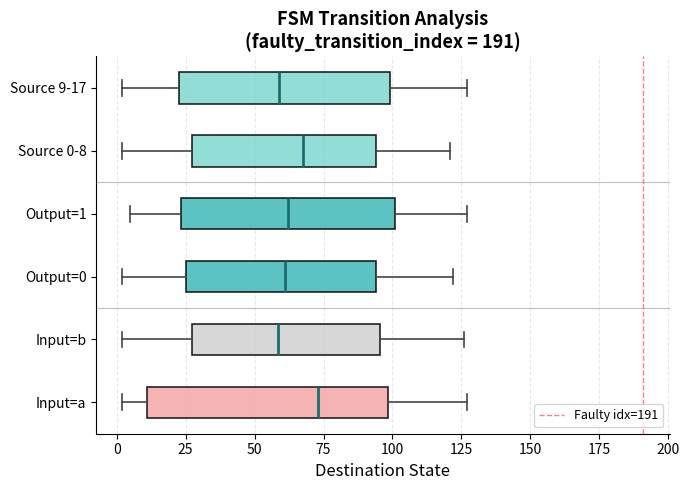

Reading bottom to top, read every box against the x-axis: the position of its median line, the range the box covers, and the ends of its whiskers. The values are not printed on the chart, so give them approximately, as read against the axis.

Input=a: median 75, box 10 to 100, whiskers 0 to 125
Input=b: median 60, box 25 to 95, whiskers 0 to 125
Output=0: median 60, box 25 to 95, whiskers 0 to 120
Output=1: median 60, box 25 to 100, whiskers 5 to 125
Source 0-8: median 70, box 25 to 95, whiskers 0 to 120
Source 9-17: median 60, box 25 to 100, whiskers 0 to 125